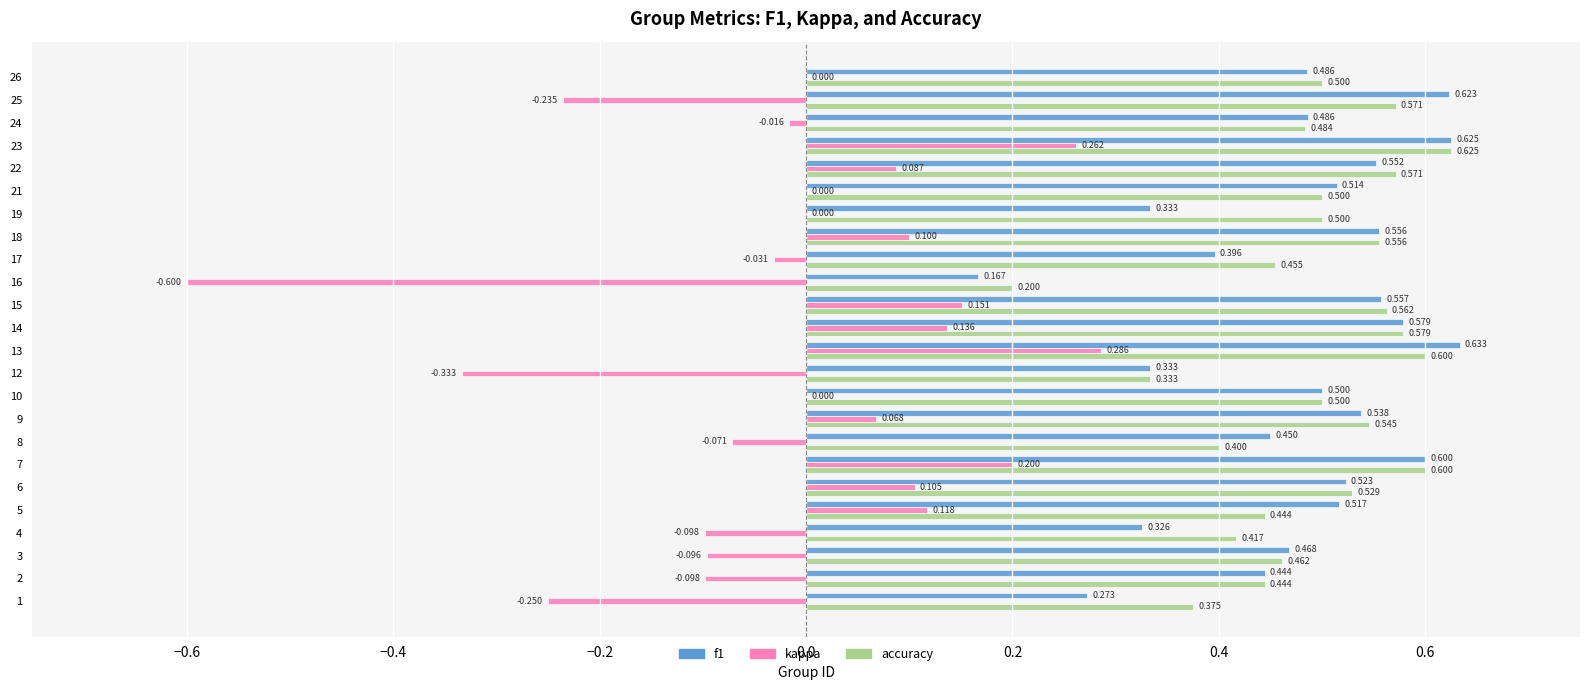

Is the value of f1 at 15 greater than the value of kappa at 13?

Yes